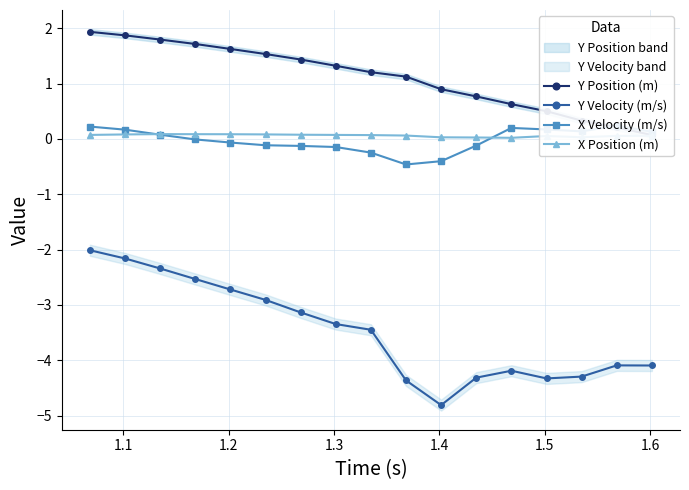

True or false: Y Velocity (m/s) and X Velocity (m/s) cross at least once.

False